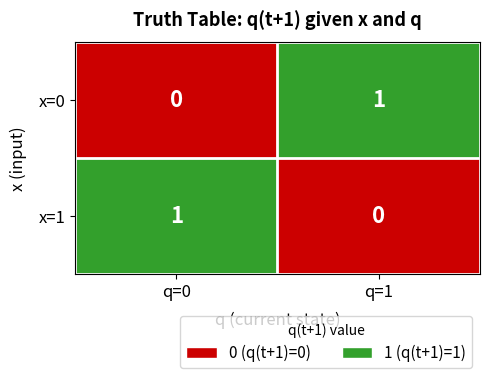

Is it true that x=0 equals 2 at q=1?

False